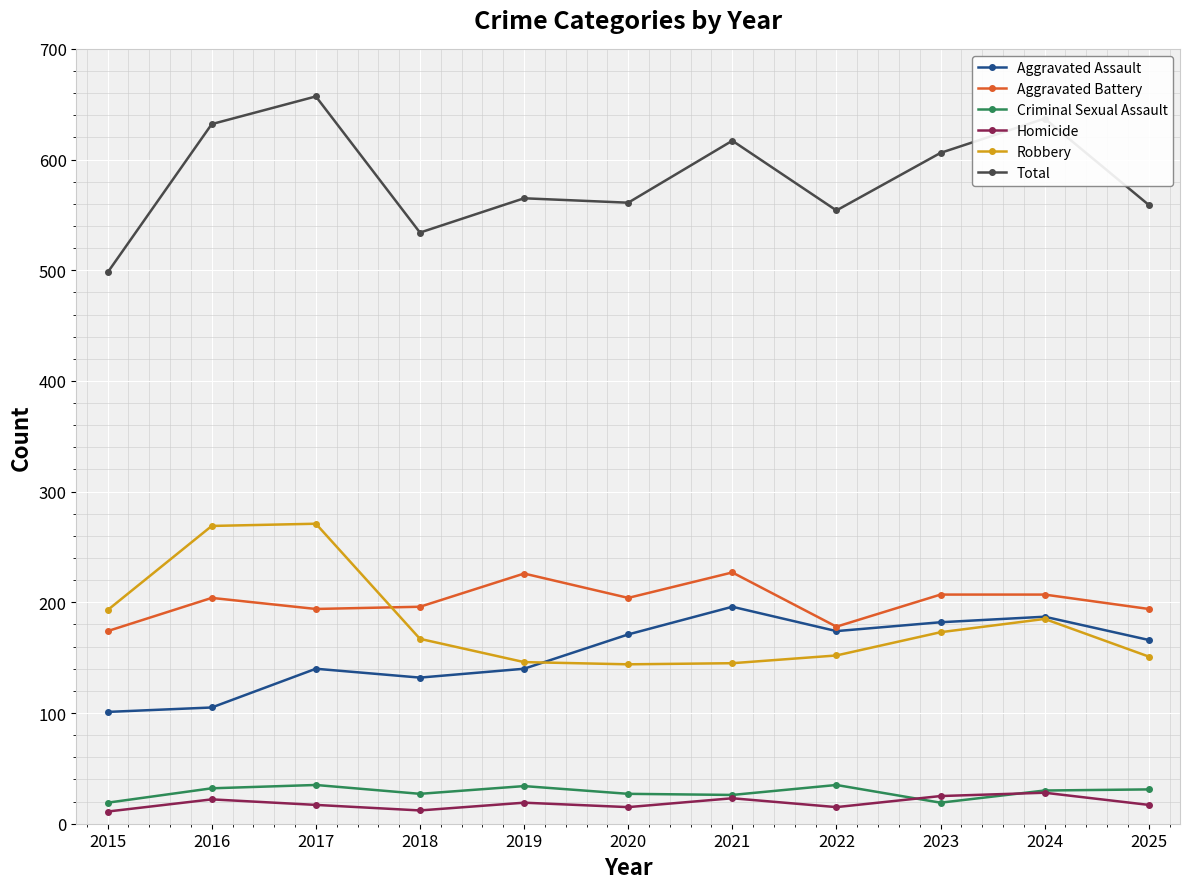

The value of Robbery at 2020 is 58. True or false?

False